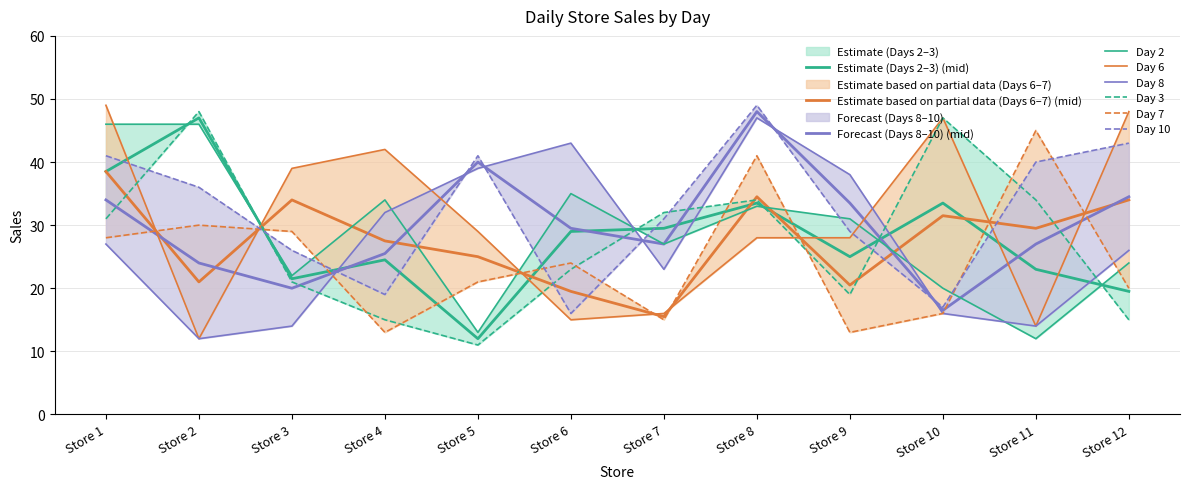

True or false: Day 8 has more than 2 interior local peaks.

False